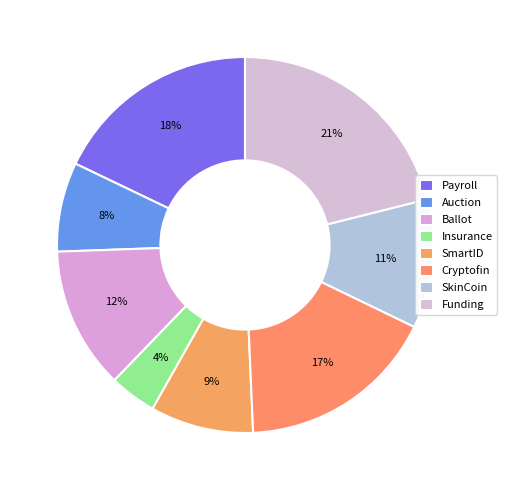

Is there any slice that represents more than half of the pie?

No